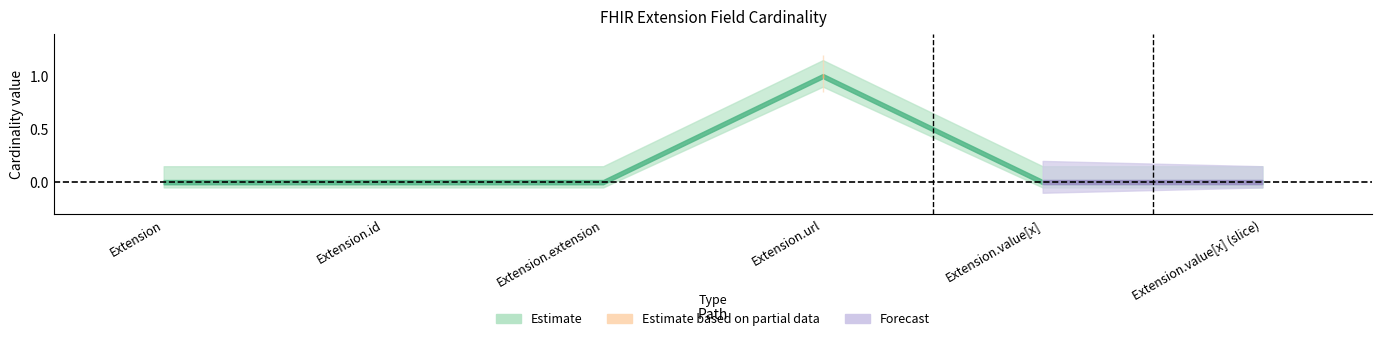

How many interior local peaks does the Base Min series have?

1